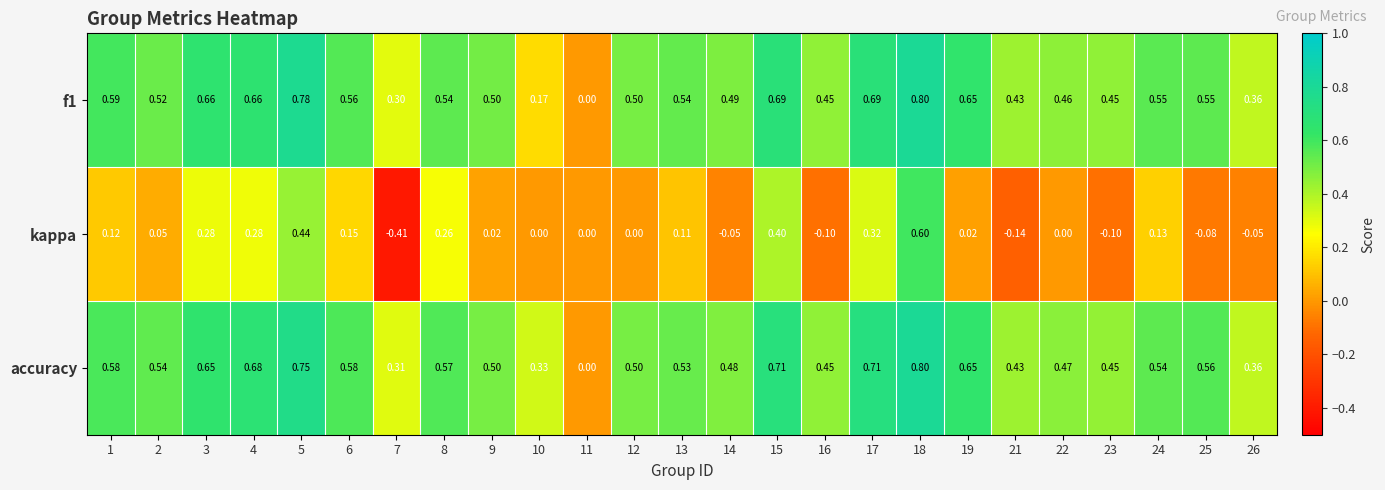

Which series has the largest total across all categories?

accuracy